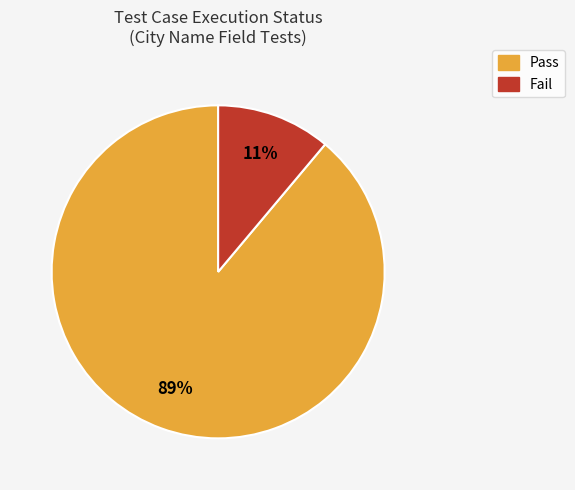

True or false: Fail accounts for 11% of the total.

True